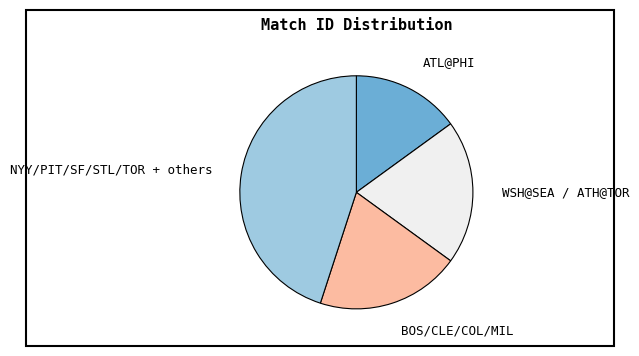

True or false: ATL@PHI accounts for 15% of the total.

True